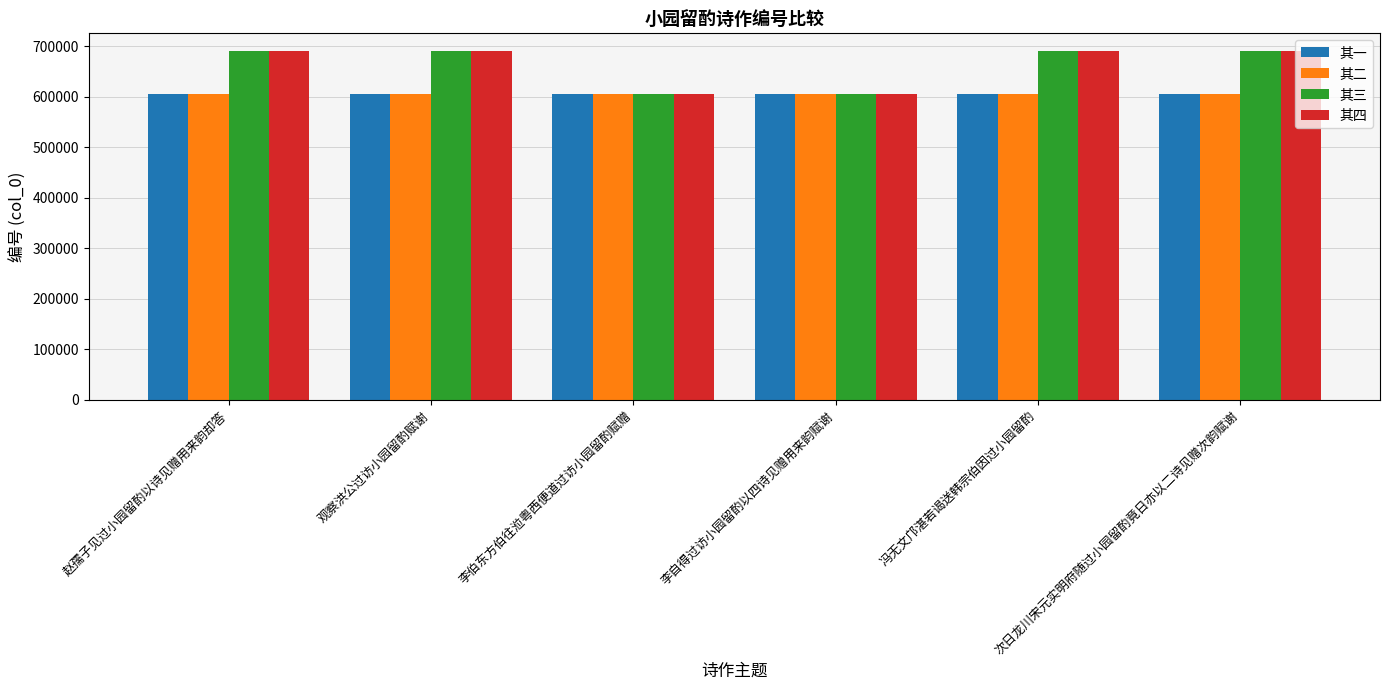

Is the value of 其二 at 冯无文邝湛若谒送韩宗伯因过小园留酌 greater than the value of 其四 at 冯无文邝湛若谒送韩宗伯因过小园留酌?

No